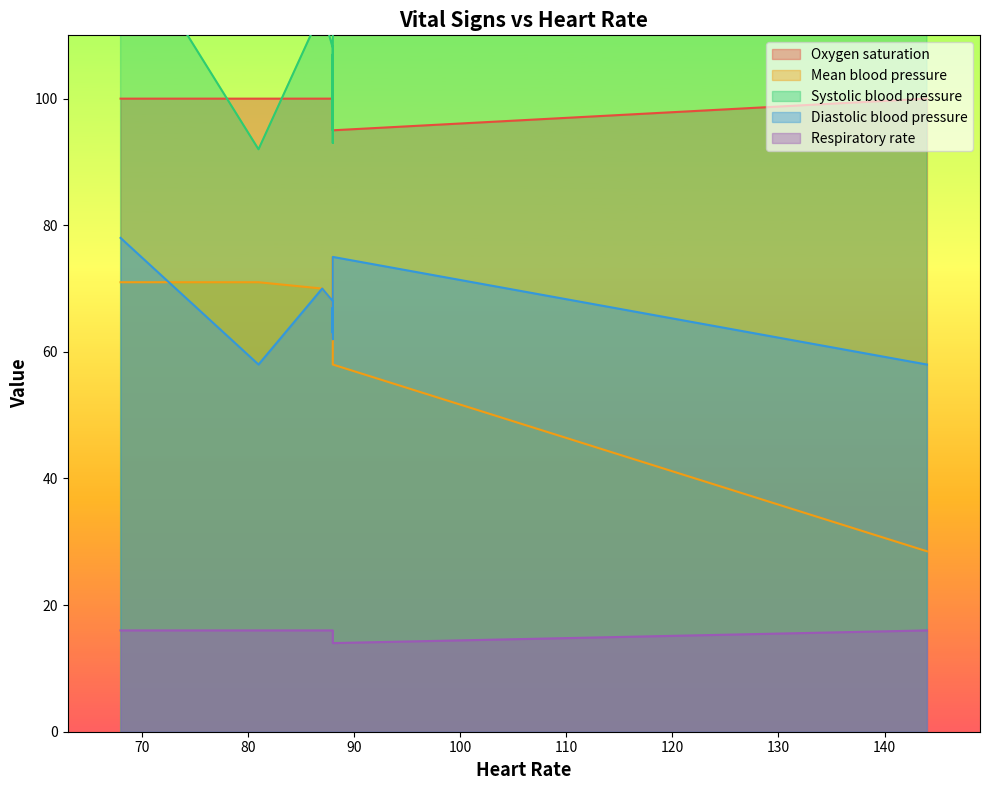

What is the highest value of the Diastolic blood pressure series?

78.0